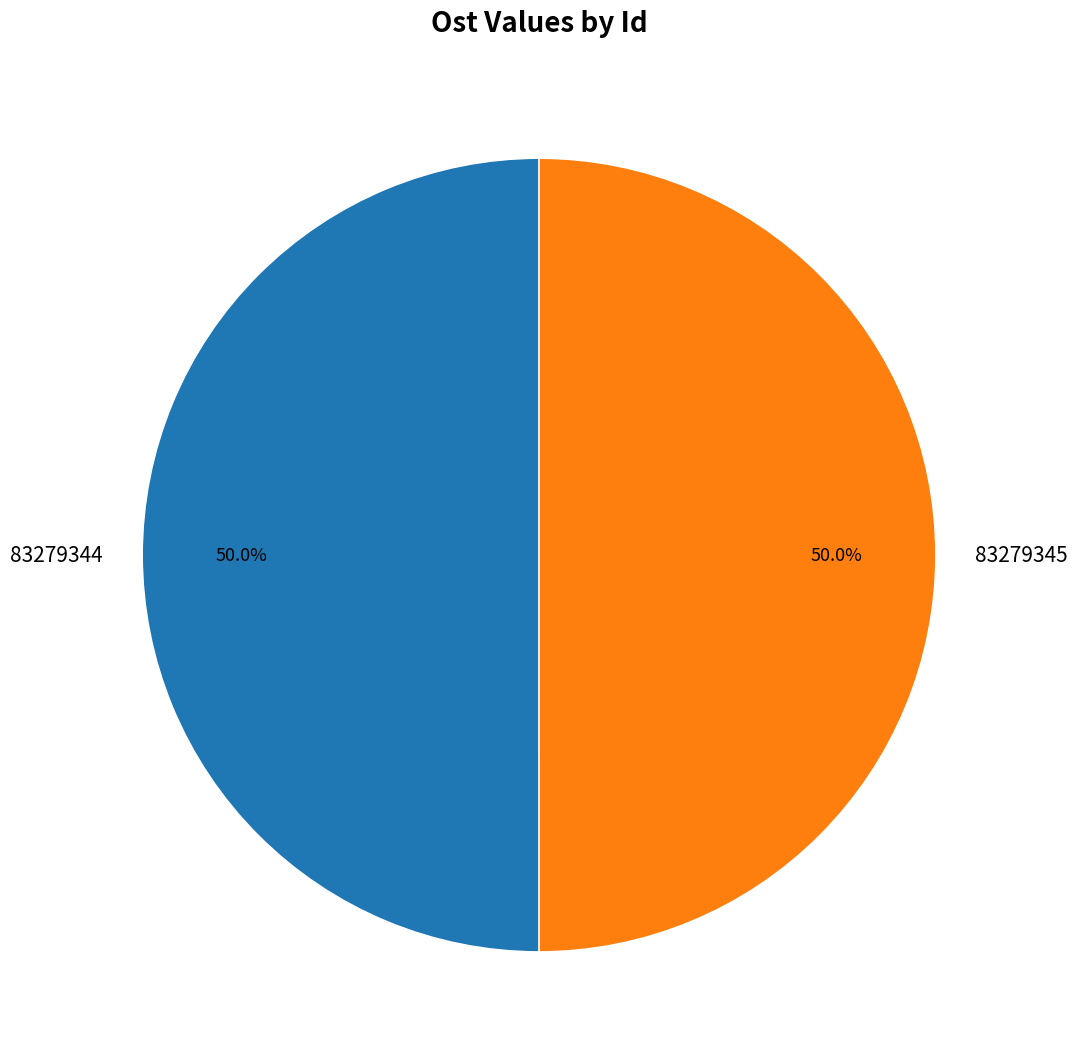

To the nearest percent, what portion does 83279344 represent?

50%